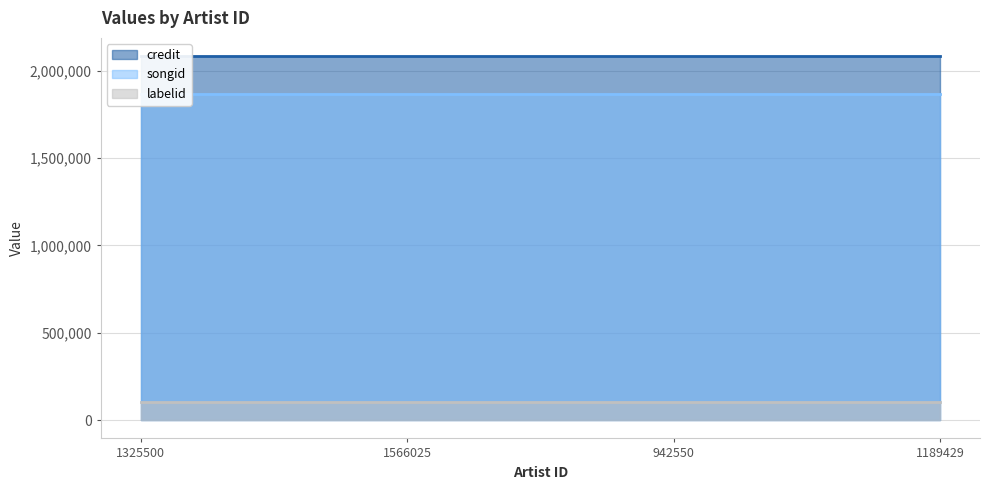

Which series has the largest total across all categories?

credit